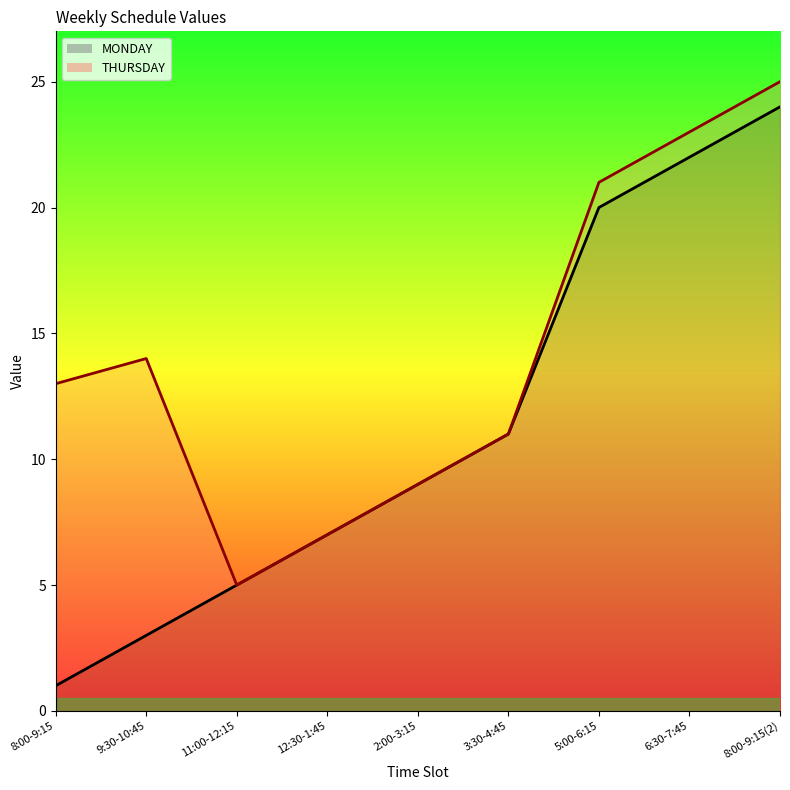

What is the label of the 2nd point from the right?

6:30-7:45